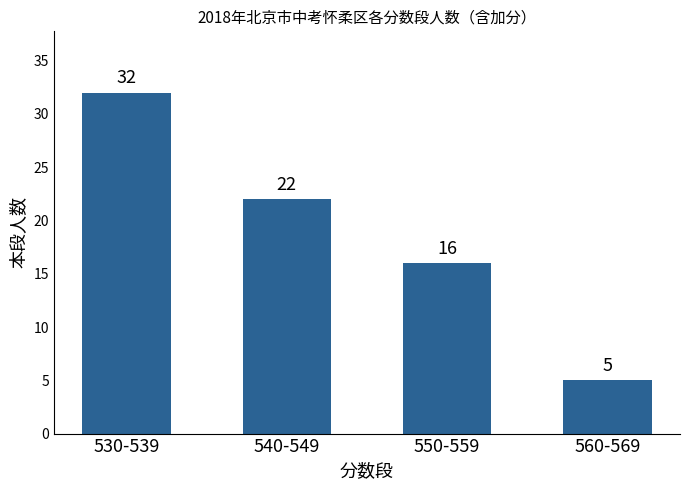

What is the difference between the second highest and minimum values?

17